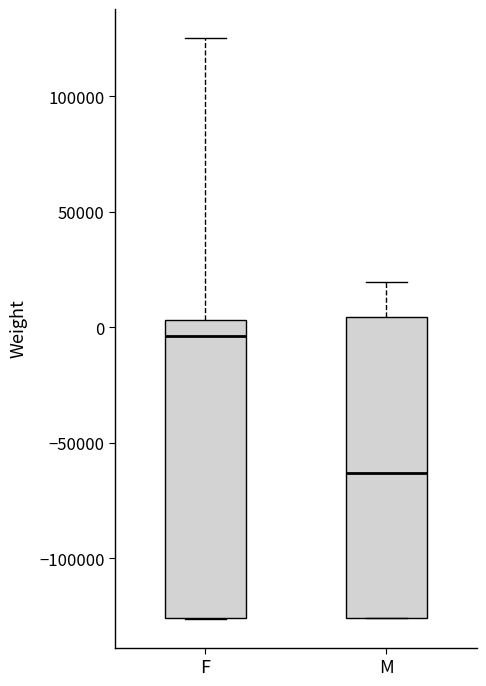

Where is the upper edge of the box for F on the y-axis? The values are not printed on the chart, so give them approximately, as read against the axis.

5000